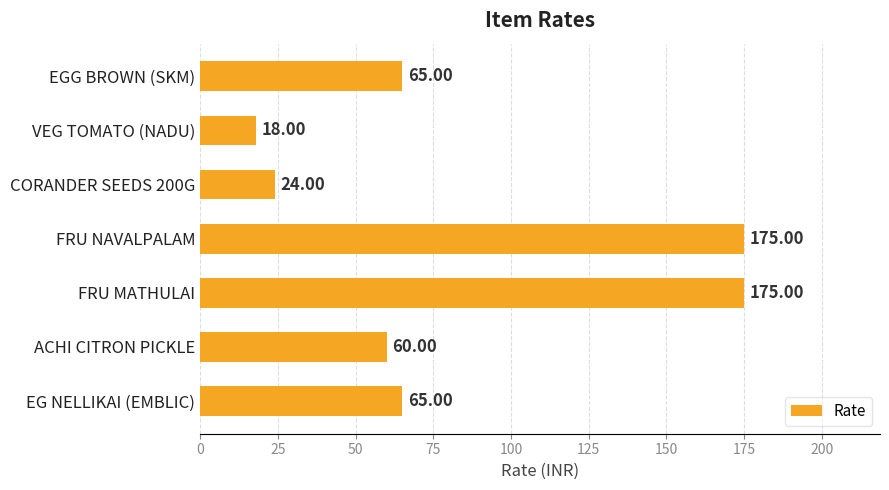

What is the ratio of the value at FRU MATHULAI to the value at VEG TOMATO (NADU)?

9.7